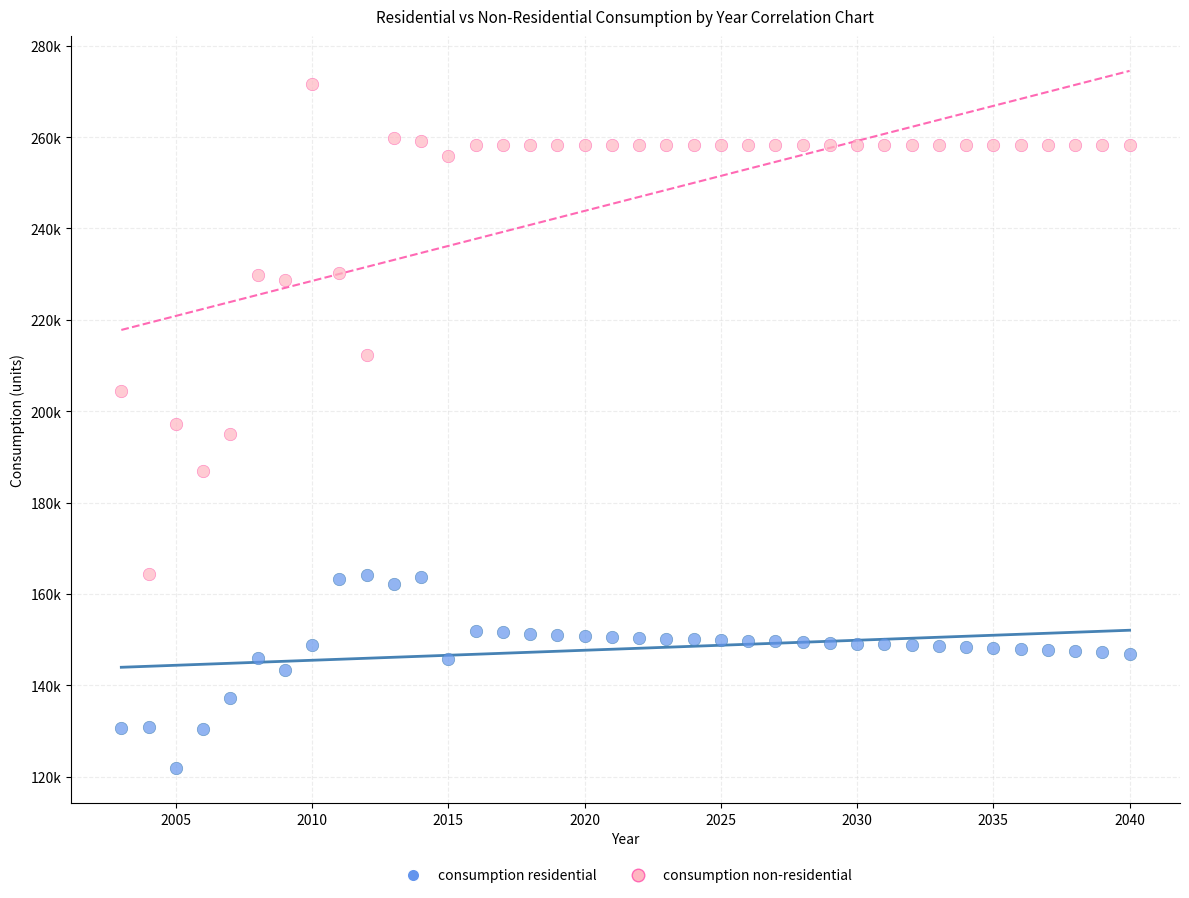

What are all the series names shown in the legend?

consumption residential, consumption non-residential